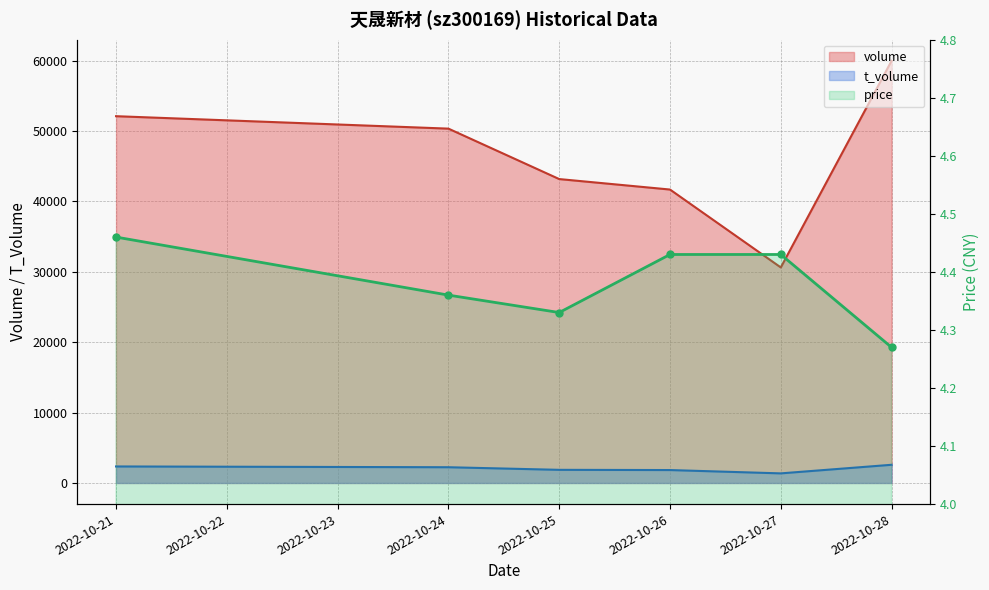

True or false: t_volume has more than 2 interior local peaks.

False